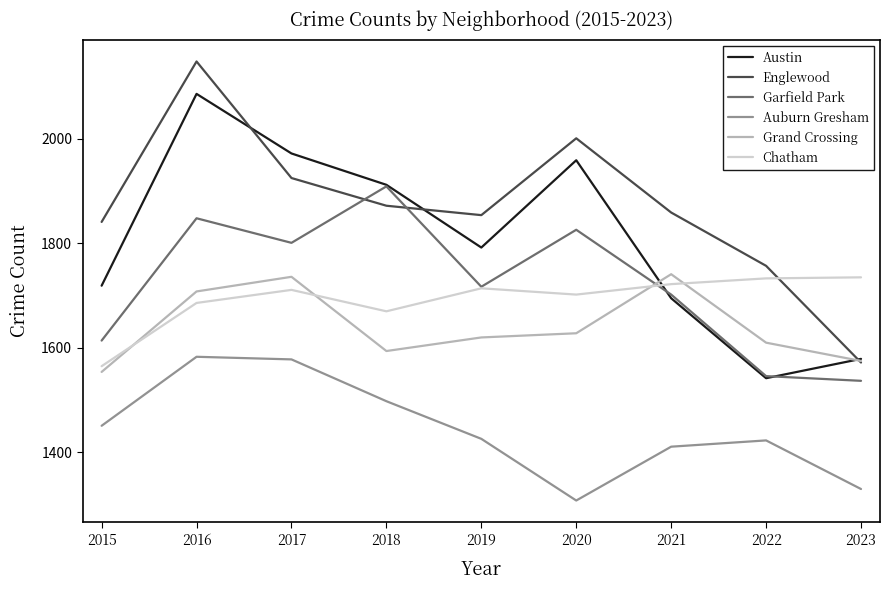

What is the difference between the maximum and minimum values in the Chatham series?

170